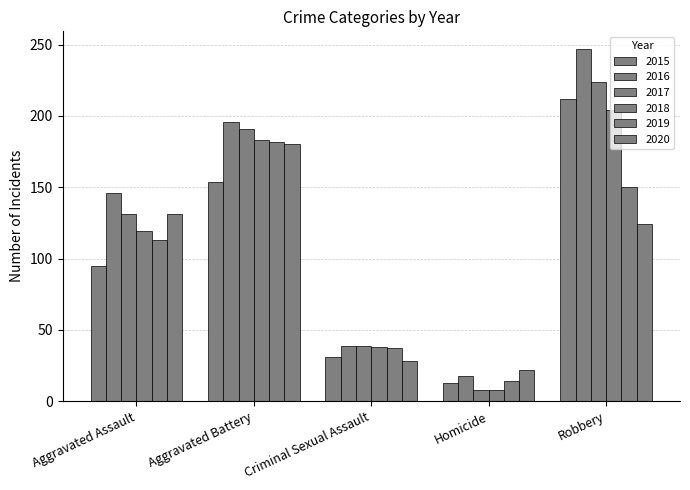

How many bars are there in each group?

6